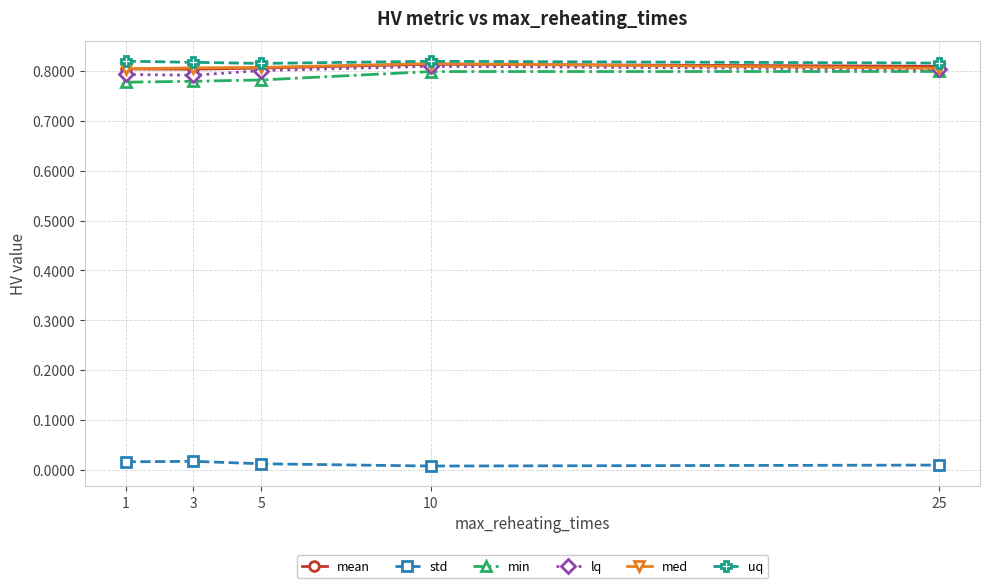

The uq series shows 0.8 at 1. True or false?

True